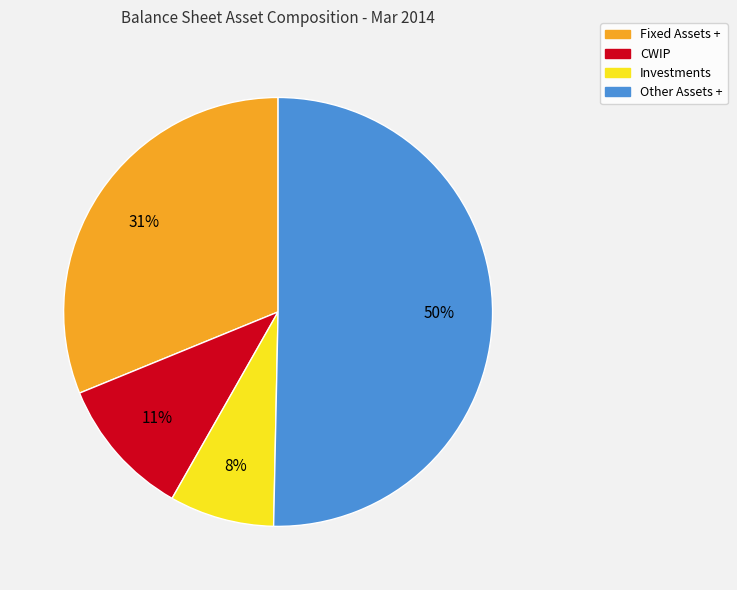

Is the sum of Investments and Other Assets + greater than half?

Yes